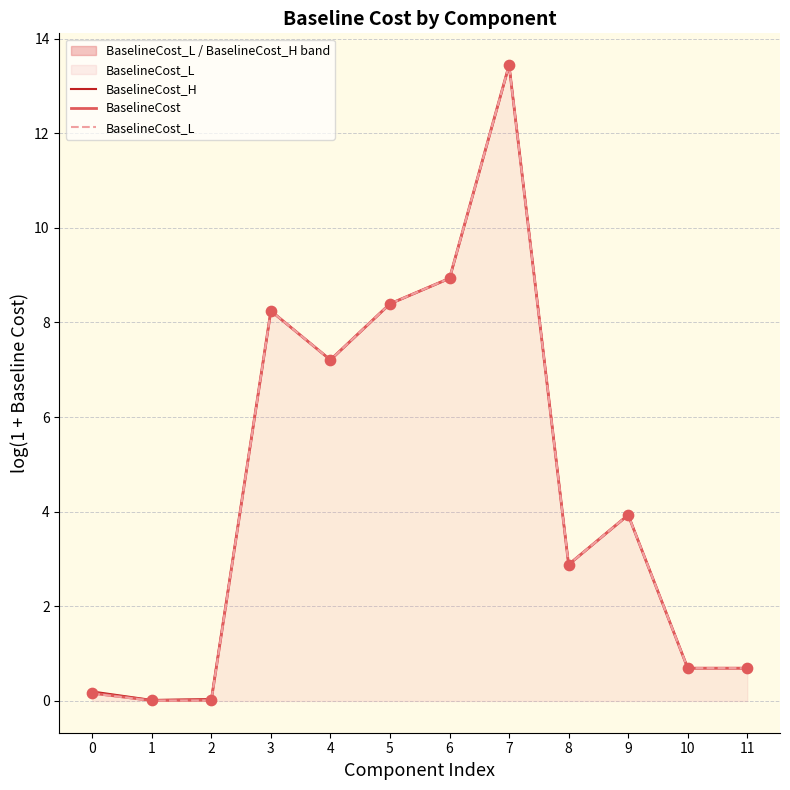

What are all the series names shown in the legend?

BaselineCost_H, BaselineCost, BaselineCost_L